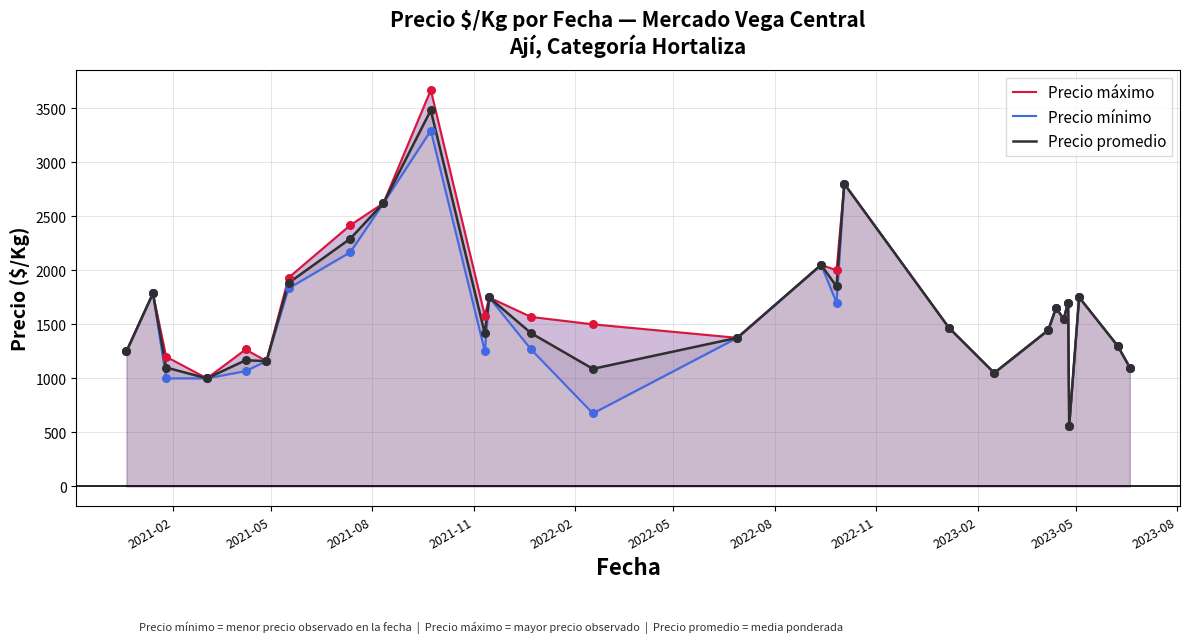

What are all the series names shown in the legend?

Precio máximo, Precio mínimo, Precio promedio